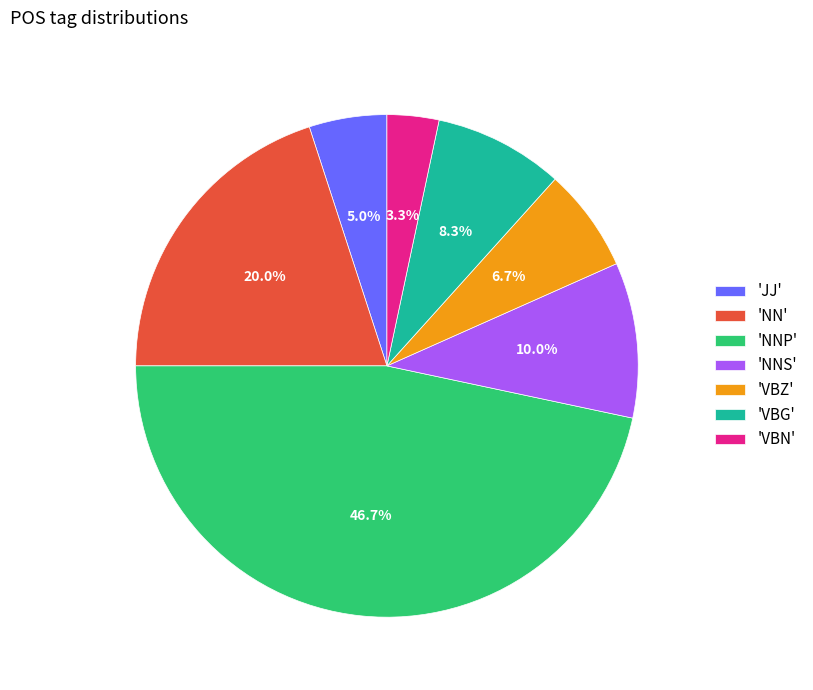

Rank the categories by value from highest to lowest.

'NNP', 'NN', 'NNS', 'VBG', 'VBZ', 'JJ', 'VBN'